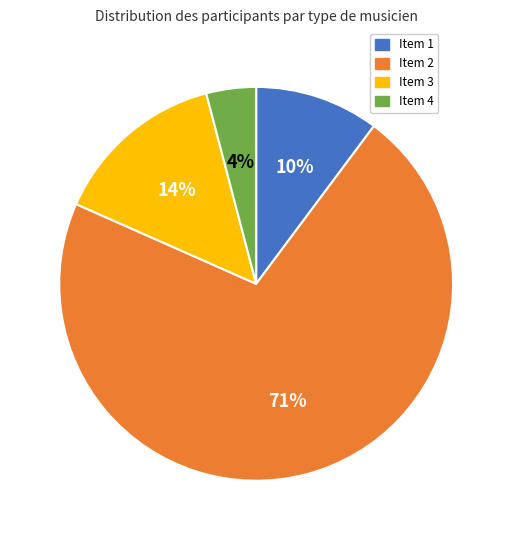

Which slice is the largest?

Item 2